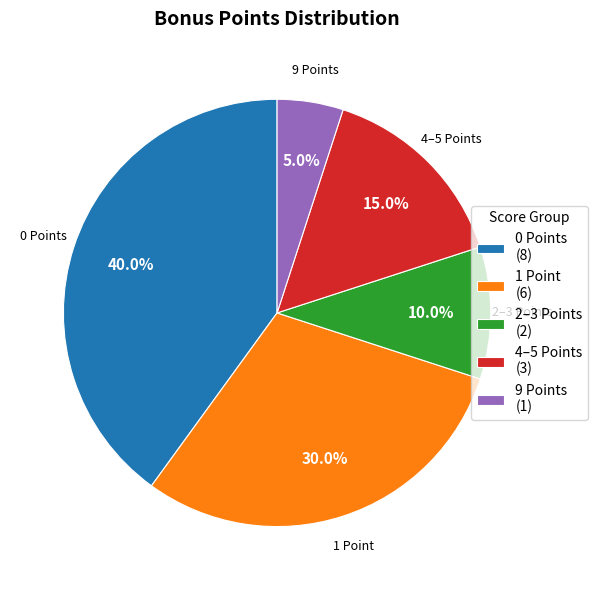

Which slice is the smallest?

9 Points (1)